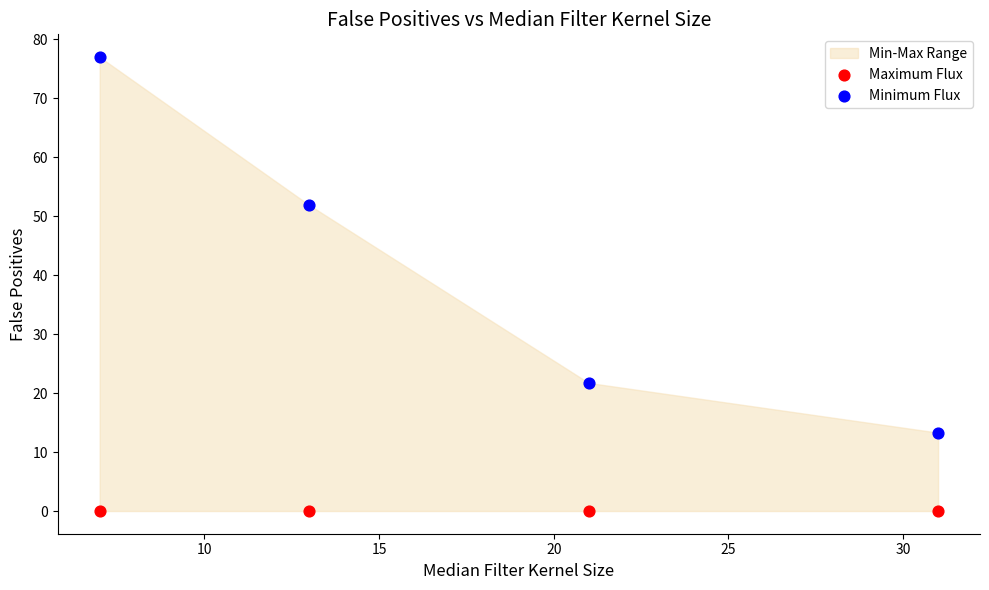

Across all data points, what is the average X value?

18.0